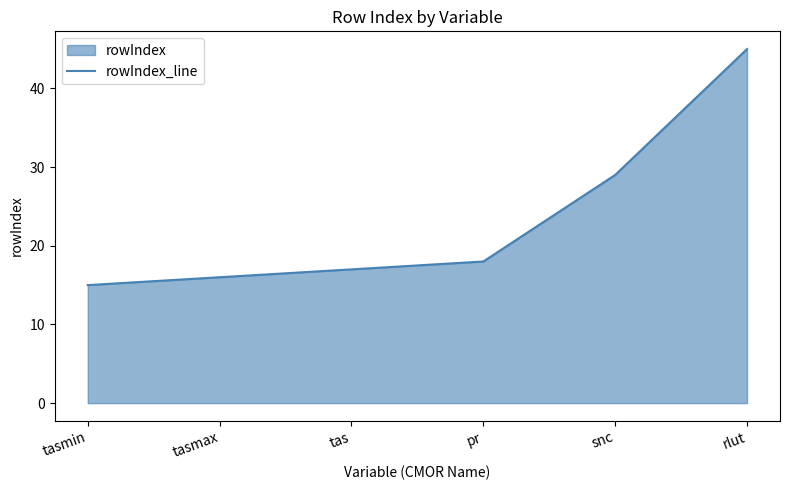

True or false: there are more than 2 points higher than both neighbors.

False